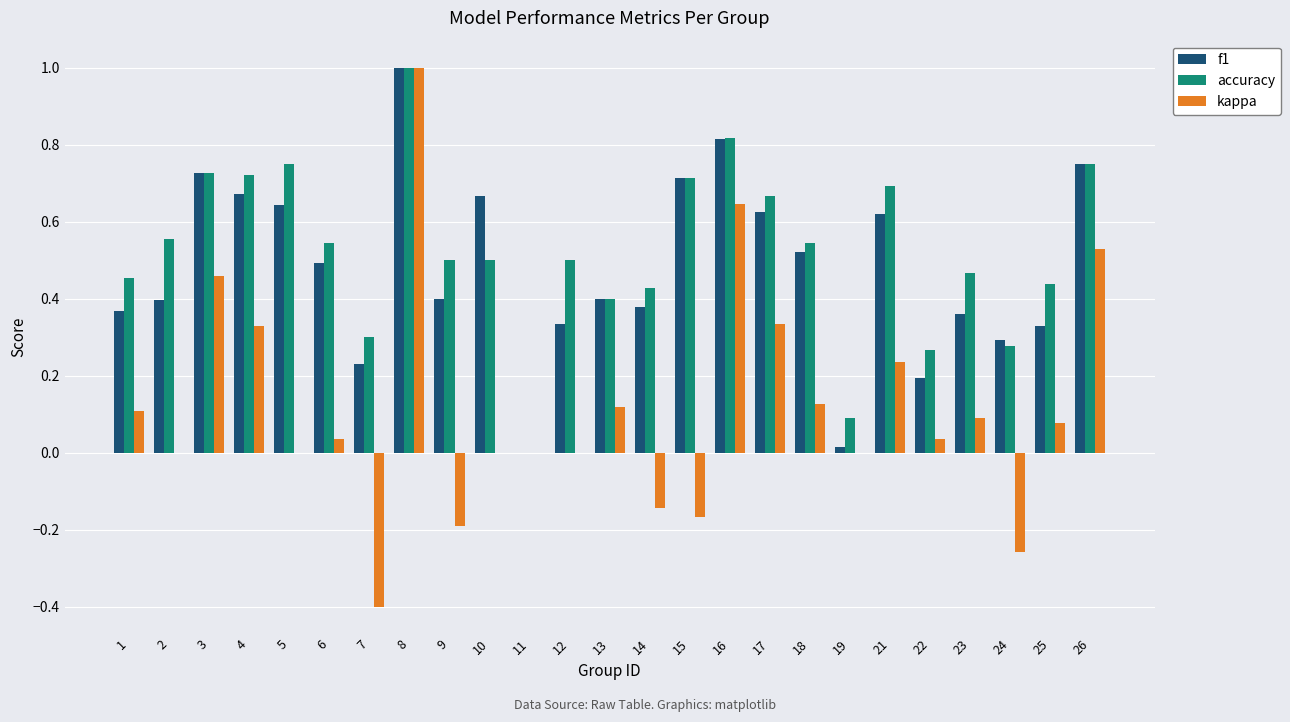

What is the sum of all accuracy values?

13.1